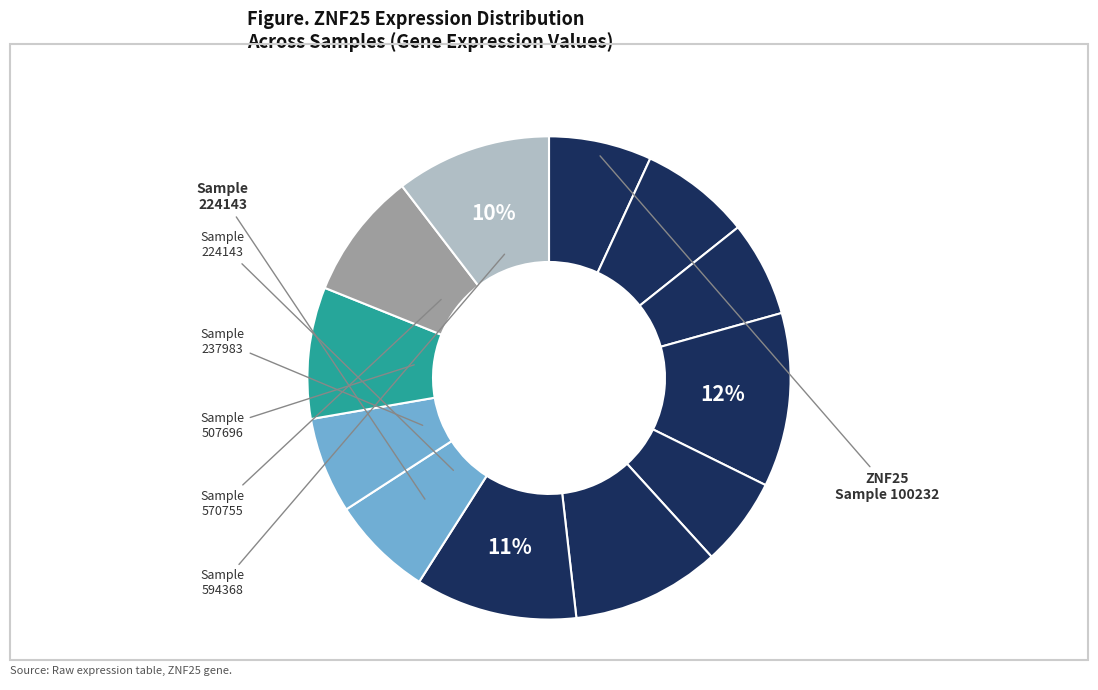

How many slices are in this pie chart?

12